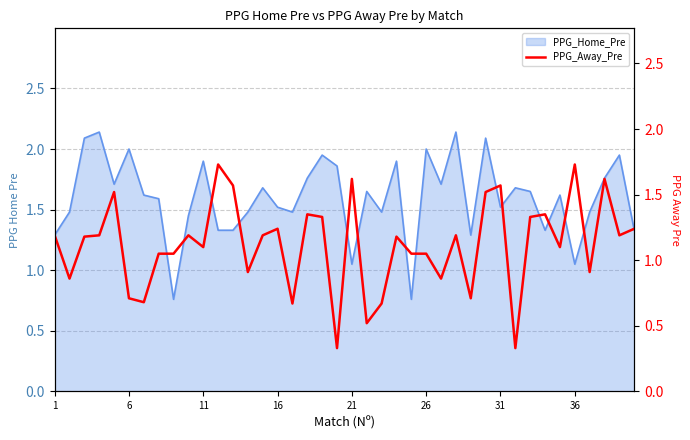

Is it true that PPG_Home_Pre equals 1.9 at 11?

True